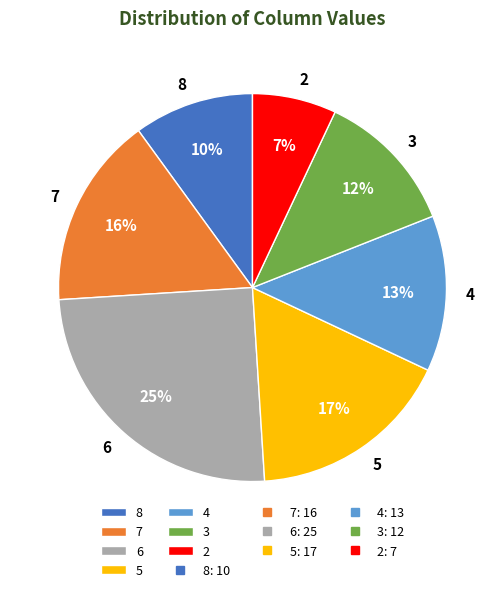

True or false: 3 accounts for 12% of the total.

True